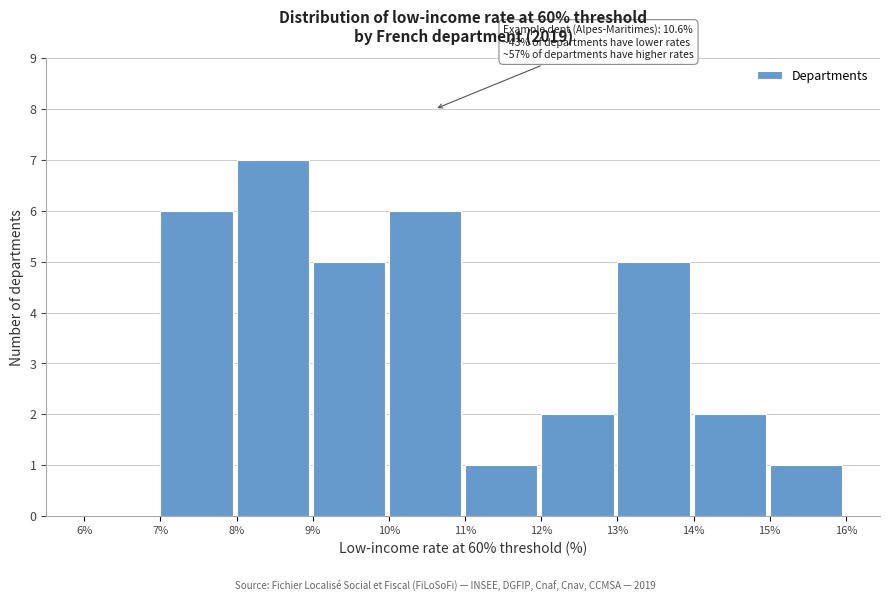

Which range on the x-axis has the tallest bar?

8% to 9%